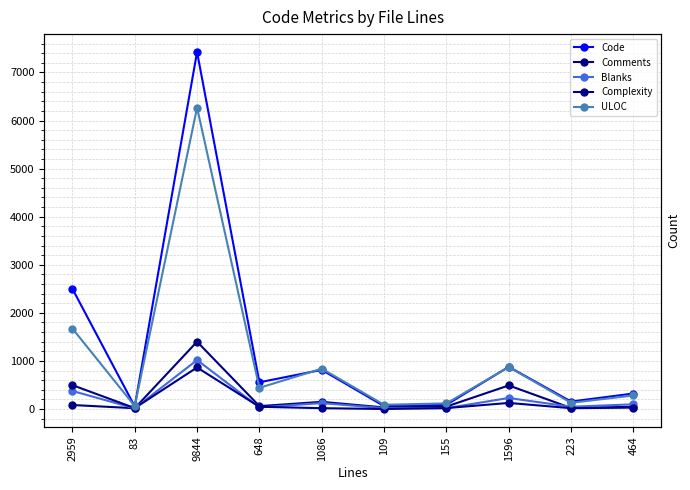

What is the label of the 6th point from the right?

1086